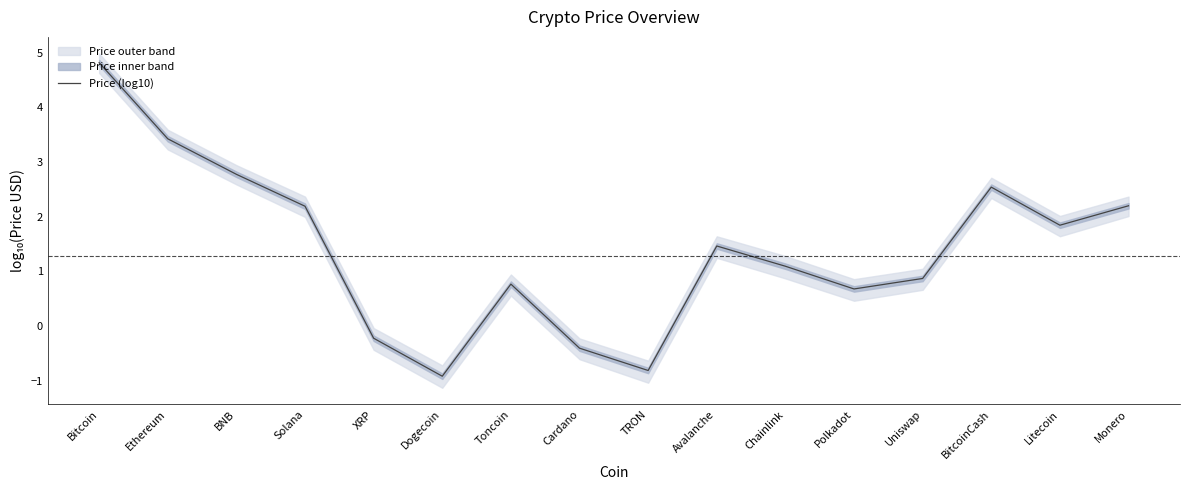

What is the ratio of the value at Chainlink to the value at BNB?

0.4